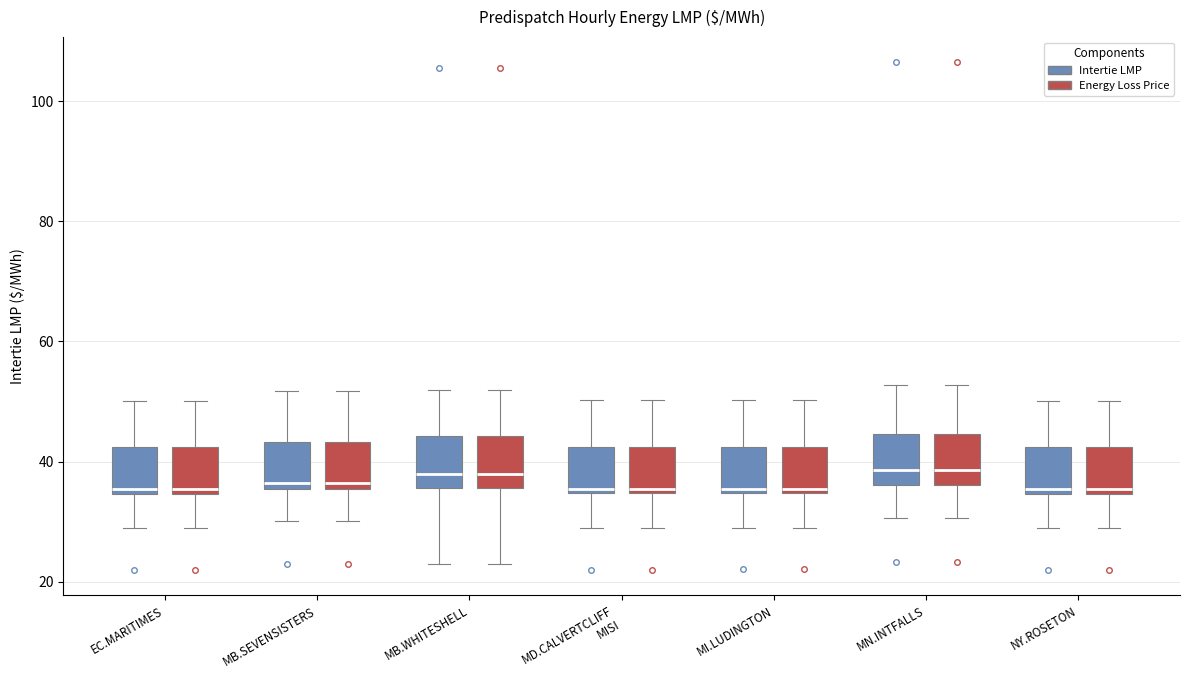

Where does the upper whisker of the box for MN.INTFALLS (Intertie LMP) end on the y-axis? The values are not printed on the chart, so give them approximately, as read against the axis.

52